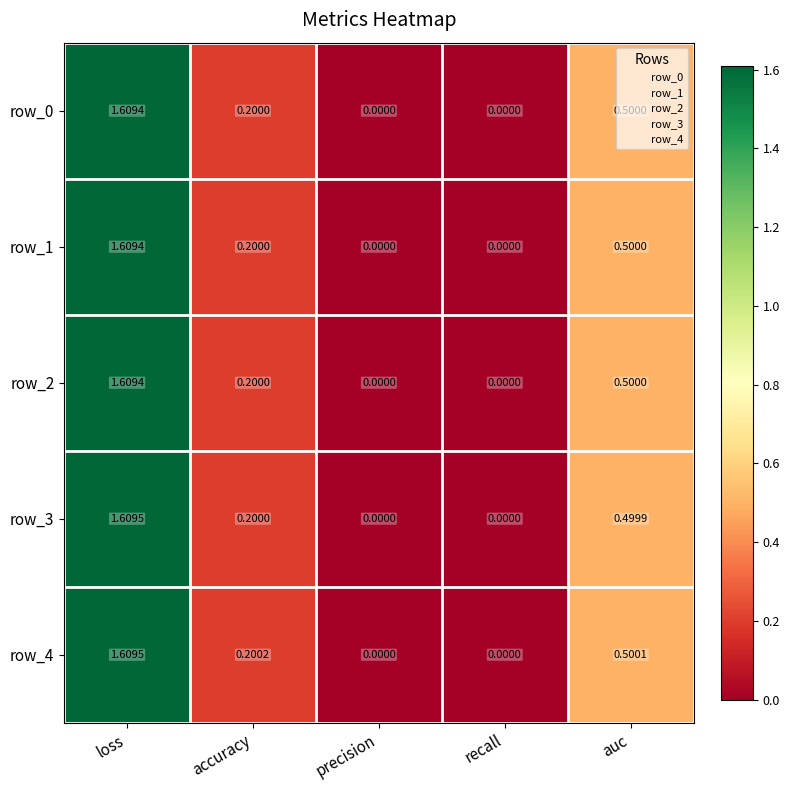

Which category has the highest value in the row_2 series?

loss